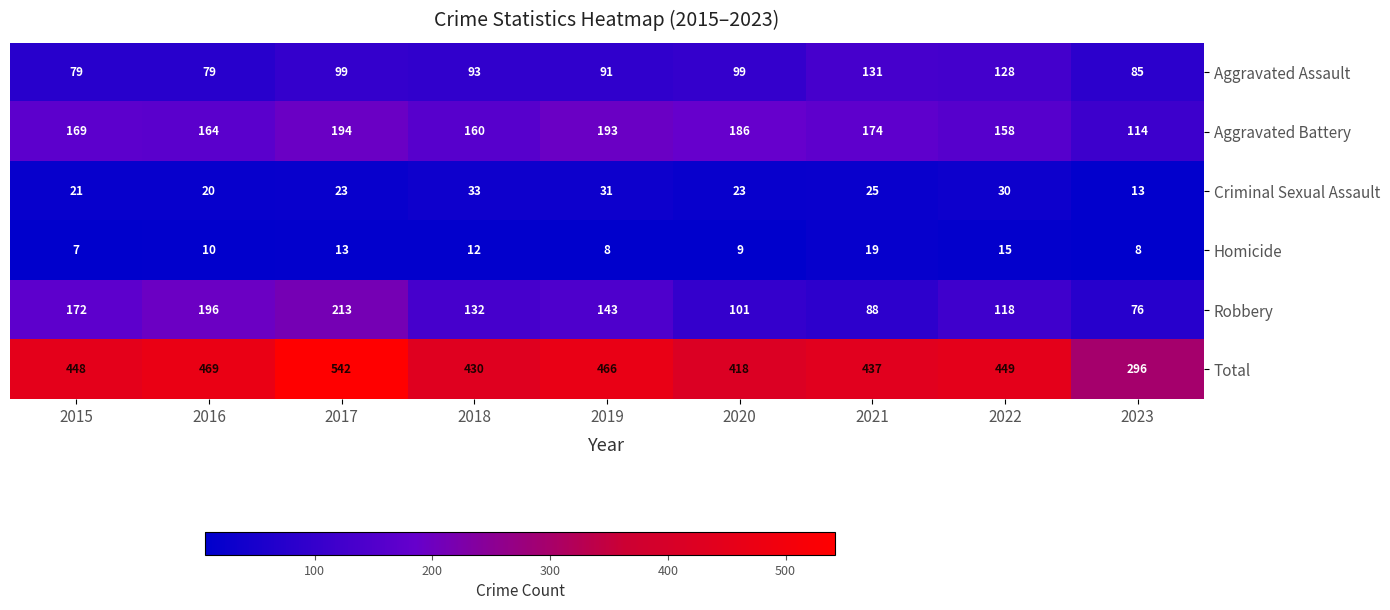

Is it true that Robbery equals 213 at 2017?

True